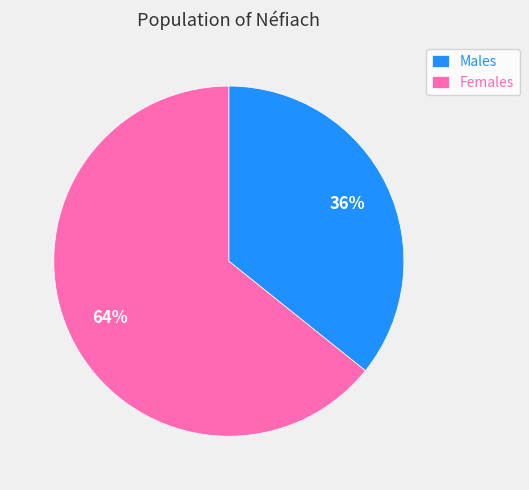

Rank the categories by value from lowest to highest.

Males, Females